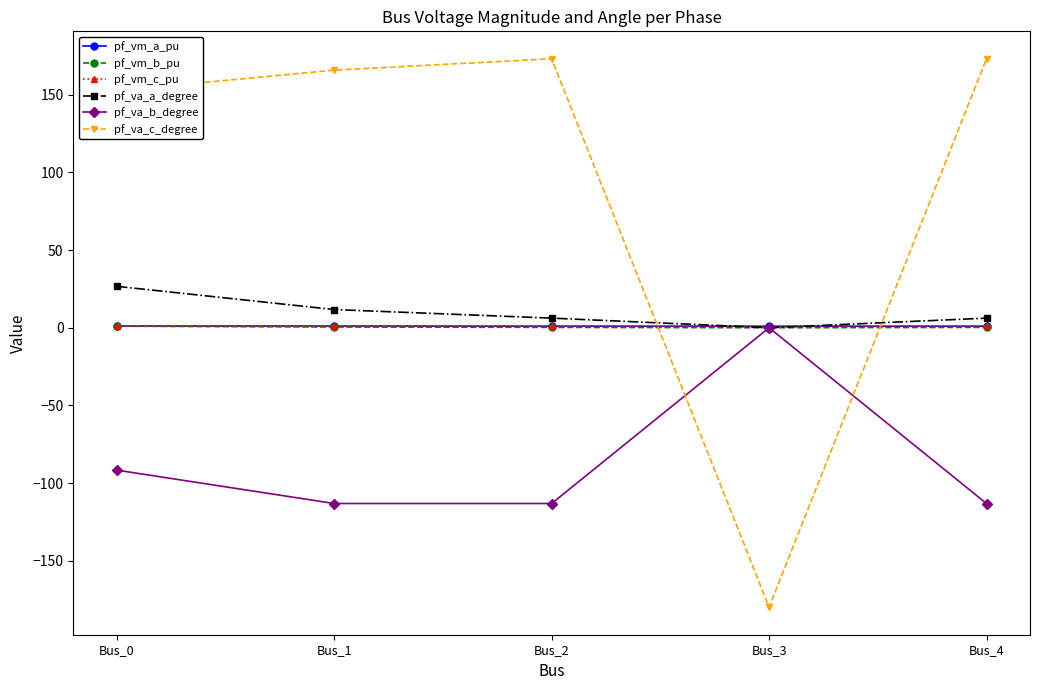

Which series has the widest spread of values?

pf_va_c_degree